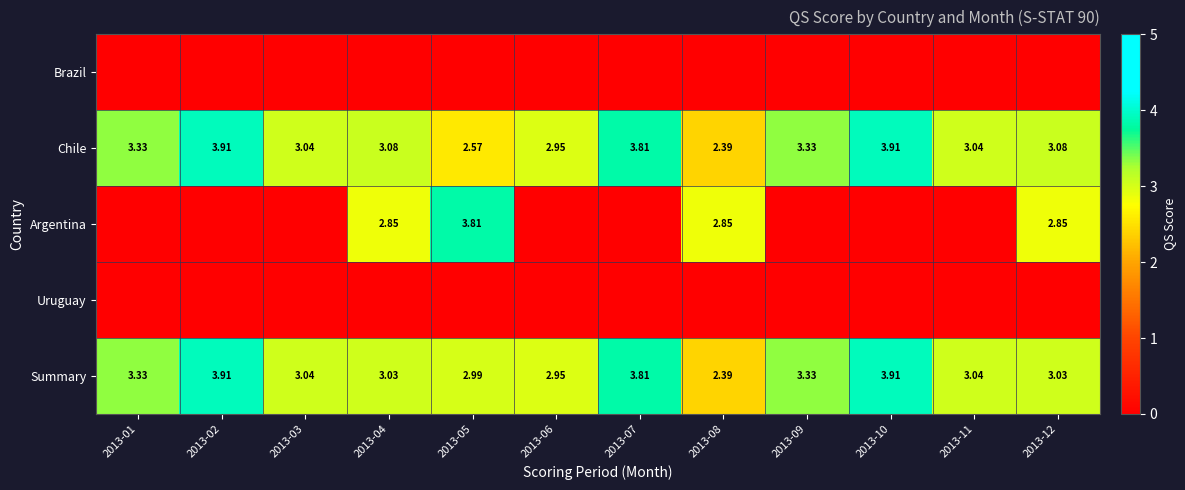

Is the value of Summary at 2013-12 greater than the value of Chile at 2013-02?

No